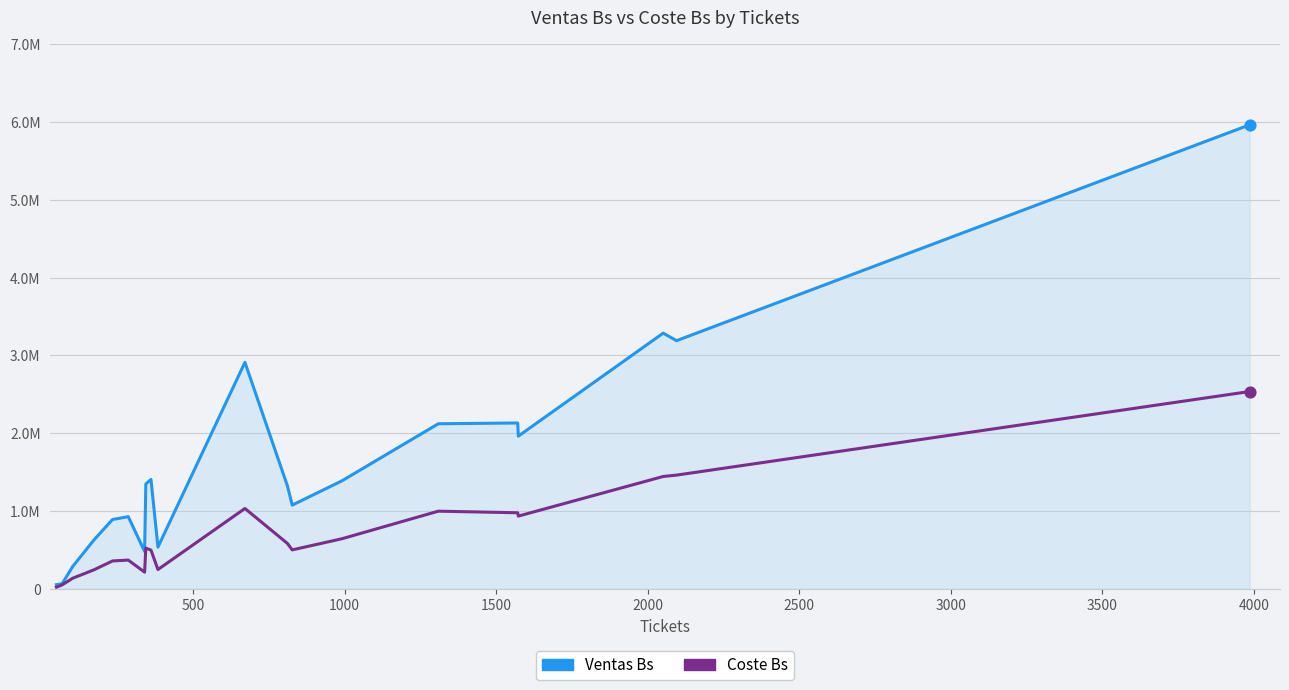

Is this an area chart (filled region under the line)?

Yes